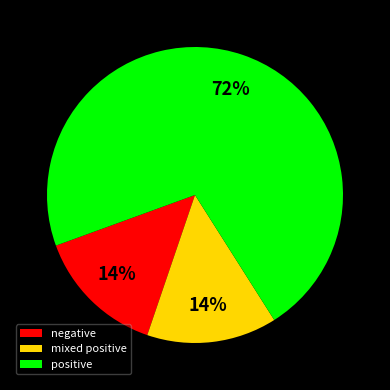

Is it true that mixed positive is 1% of the pie?

False